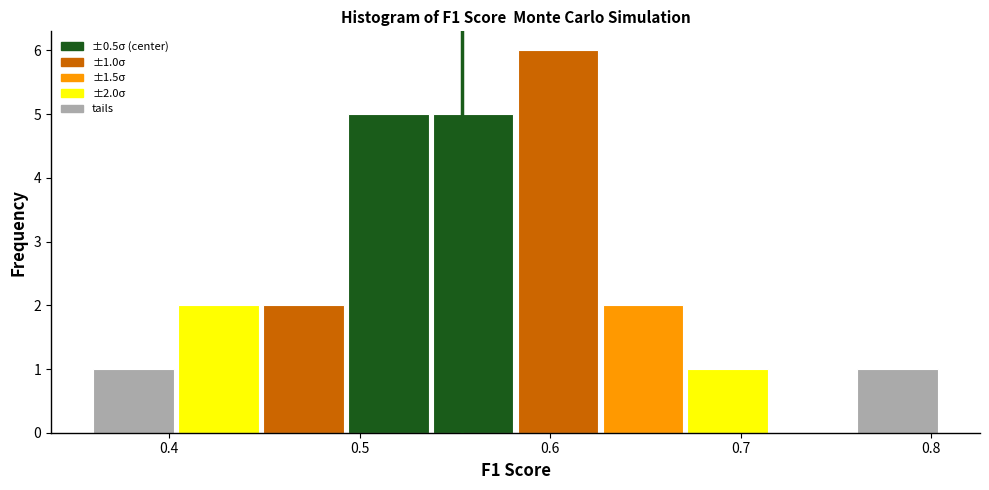

Which range on the x-axis has the tallest bar?

0.58 to 0.63